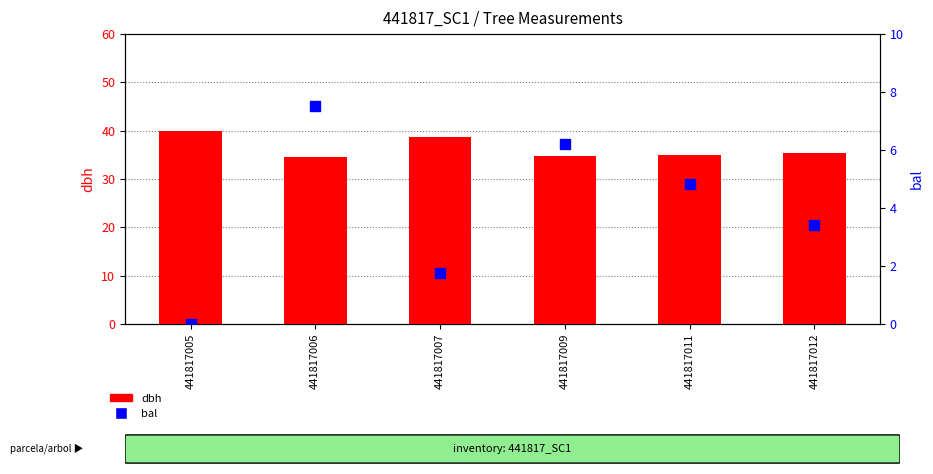

Which series reaches the minimum Y coordinate?

bal